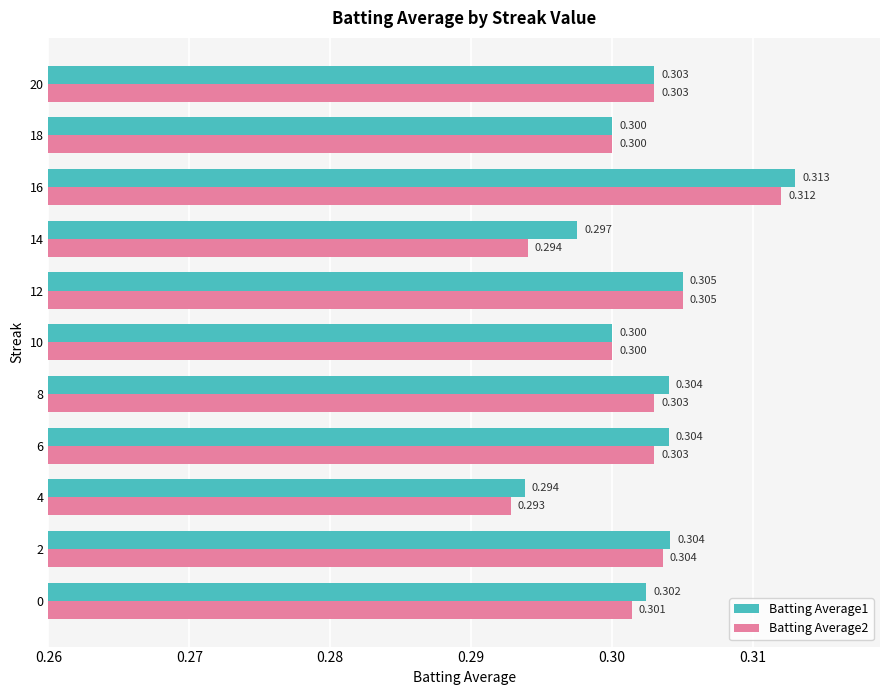

What is the sum of all Batting Average2 values?

3.3